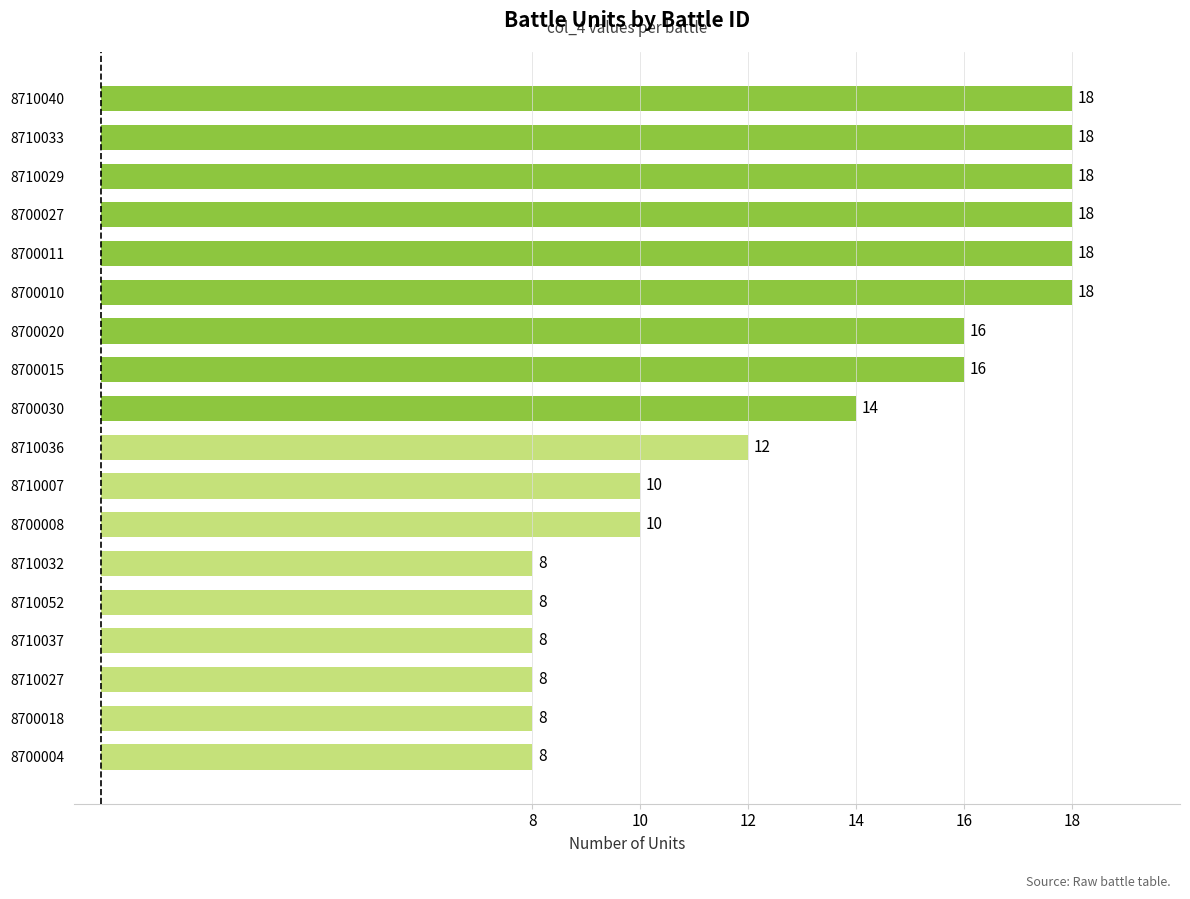

How many values are below 14?

9